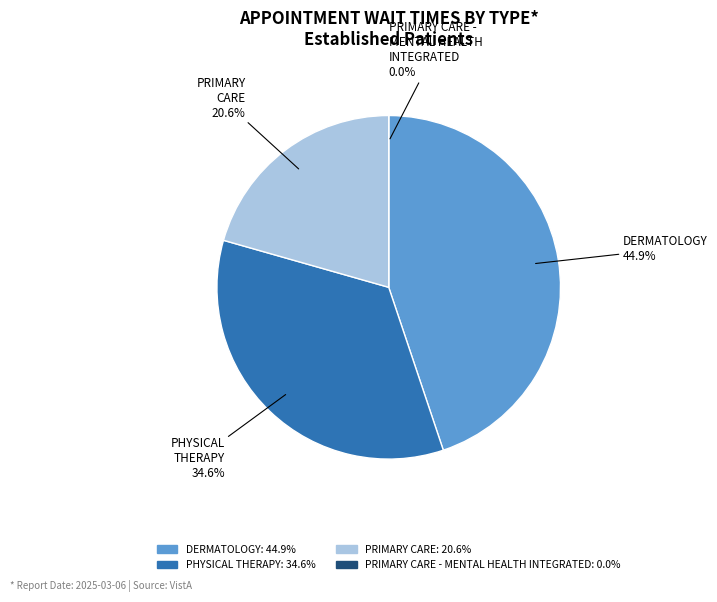

What percentage is NOT represented by PHYSICAL THERAPY?

65.4%